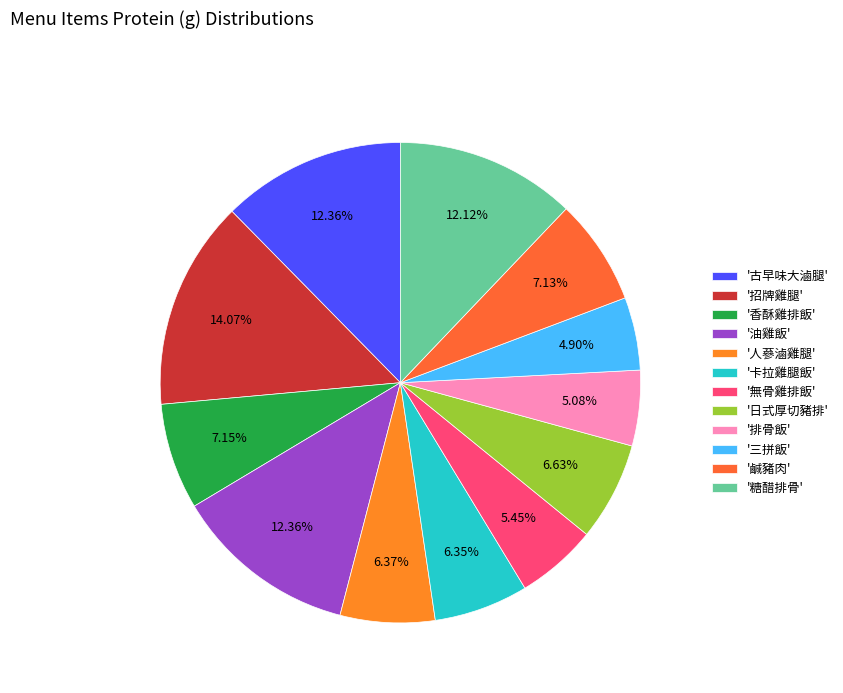

How many segments does this pie chart have?

12